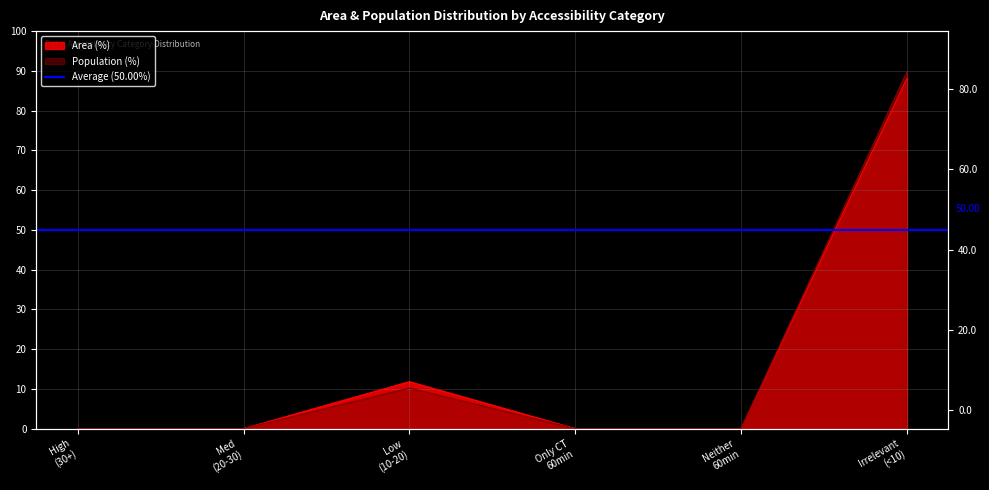

What is the total value across all series at Irrelevant (<10)?

178.0